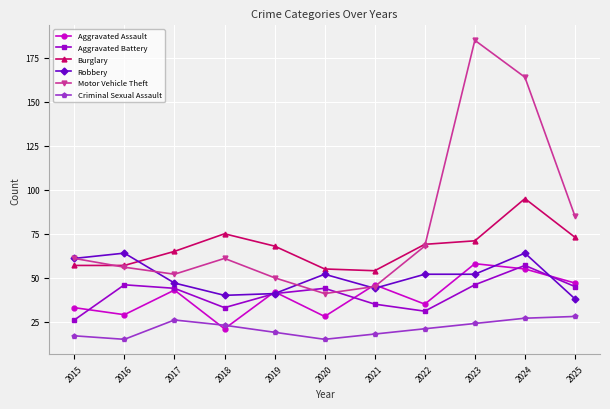

True or false: Aggravated Battery has more than 1 interior local peaks.

True